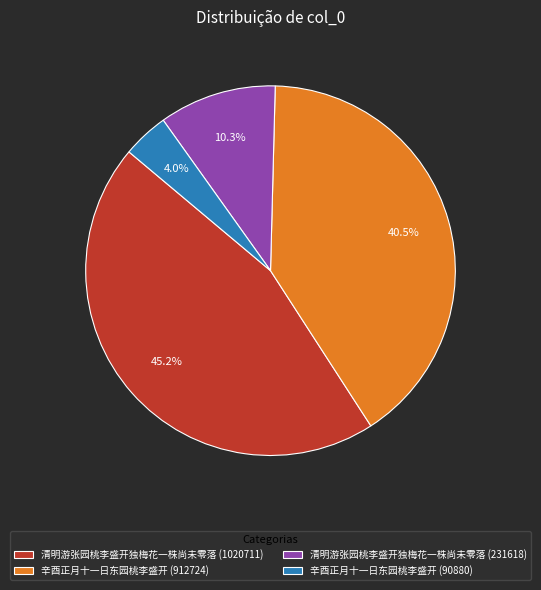

Does 辛酉正月十一日东园桃李盛开 (912724) represent more than half of the total?

No